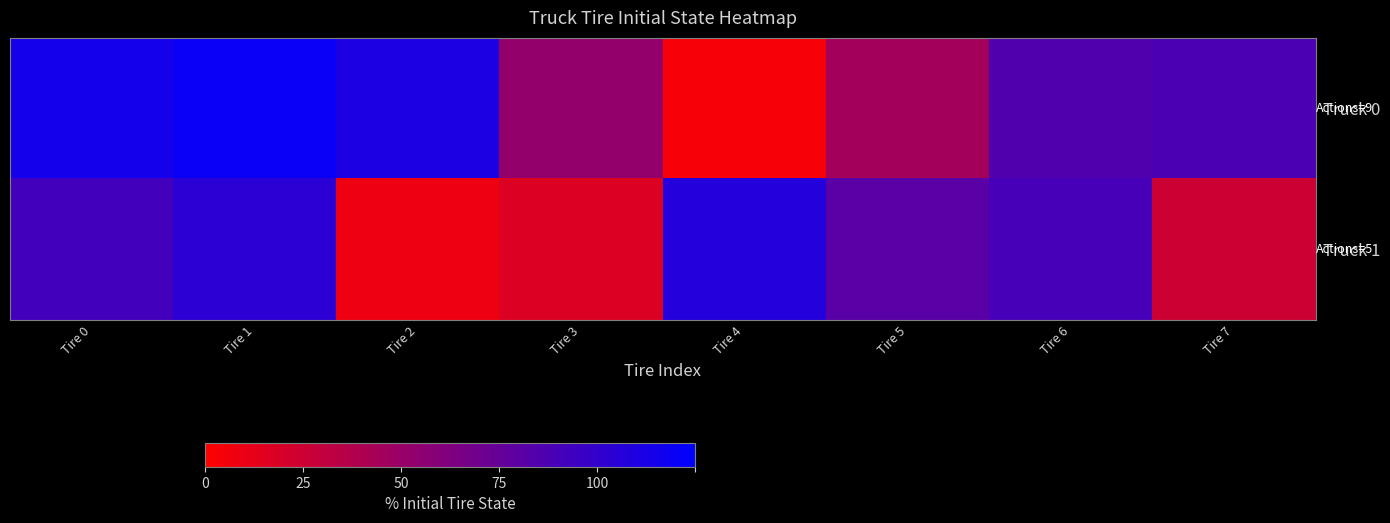

Reading left to right, list all the values displayed in this chart.

Truck 0: Tire 0=92.0	Tire 1=96.0	Tire 2=89.0	Tire 3=42.0	Tire 4=3.0	Tire 5=36.0	Tire 6=68.0	Tire 7=70.0
Truck 1: Tire 0=74.0	Tire 1=83.0	Tire 2=7.0	Tire 3=14.0	Tire 4=86.0	Tire 5=65.0	Tire 6=72.0	Tire 7=20.0